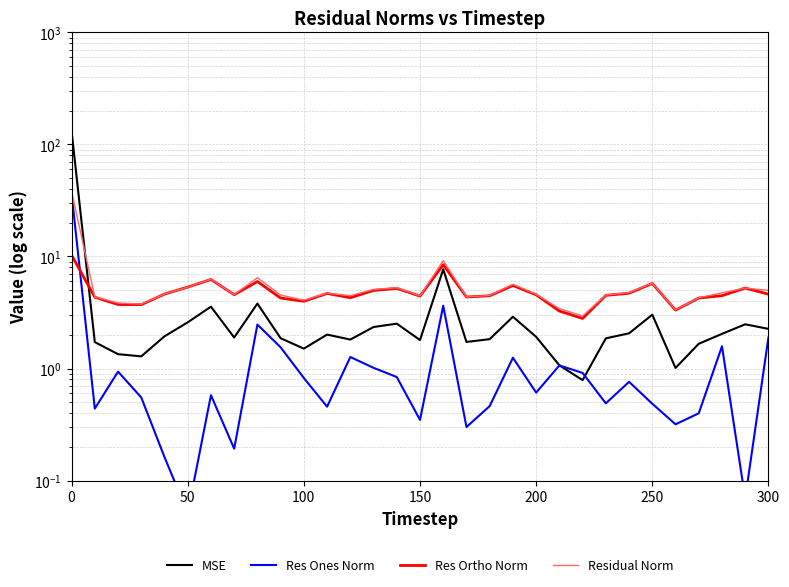

After their last crossing, which series has the higher values: Res Ones Norm or Res Ortho Norm?

Res Ortho Norm